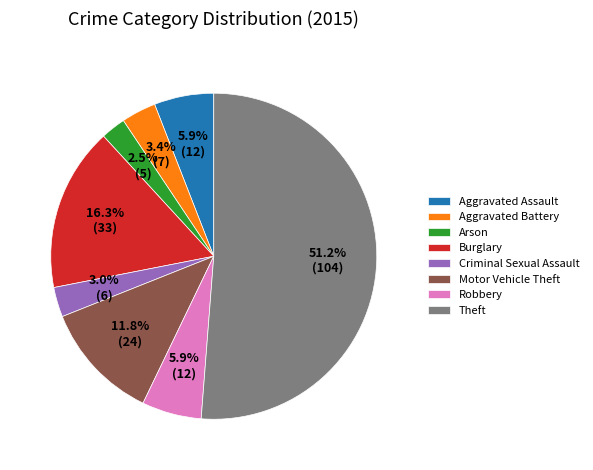

Is it true that Burglary is 16% of the pie?

True